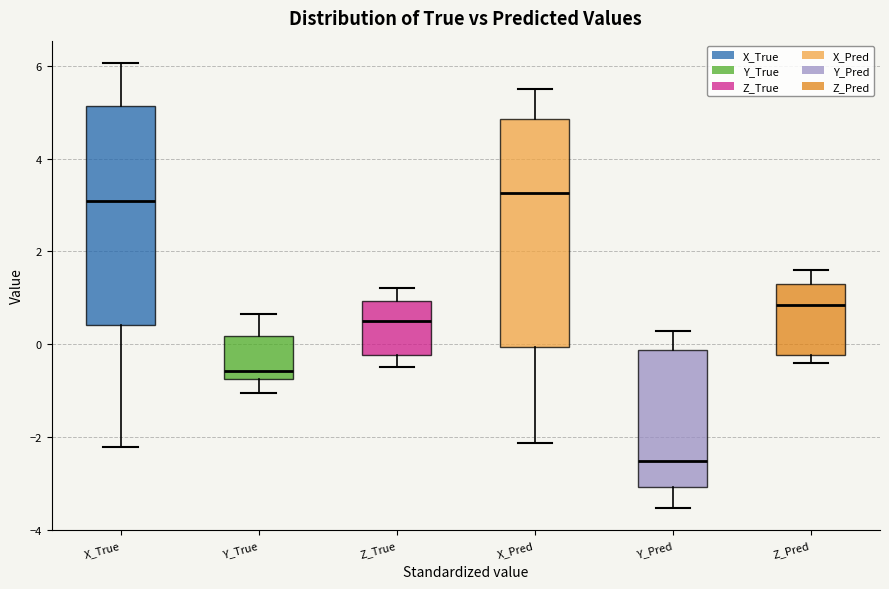

Reading left to right, transcribe this box plot: for each box, give where its median line is, the range the box spans, and where its two whiskers end, as read against the y-axis. The values are not printed on the chart, so give them approximately, as read against the axis.

X_True: median 3.0, box 0.4 to 5.2, whiskers -2.2 to 6.0
Y_True: median -0.6, box -0.8 to 0.2, whiskers -1.0 to 0.6
Z_True: median 0.4, box -0.2 to 1.0, whiskers -0.4 to 1.2
X_Pred: median 3.2, box 0.0 to 4.8, whiskers -2.2 to 5.4
Y_Pred: median -2.6, box -3.0 to -0.2, whiskers -3.6 to 0.2
Z_Pred: median 0.8, box -0.2 to 1.4, whiskers -0.4 to 1.6